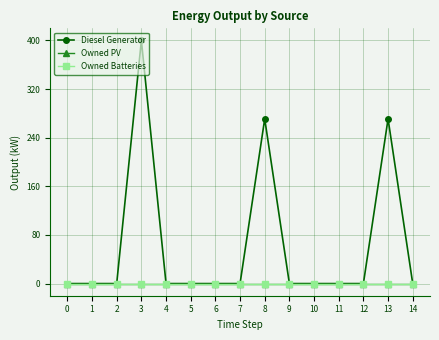

Is the value of Owned Batteries at 8 greater than the value of Owned PV at 0?

No